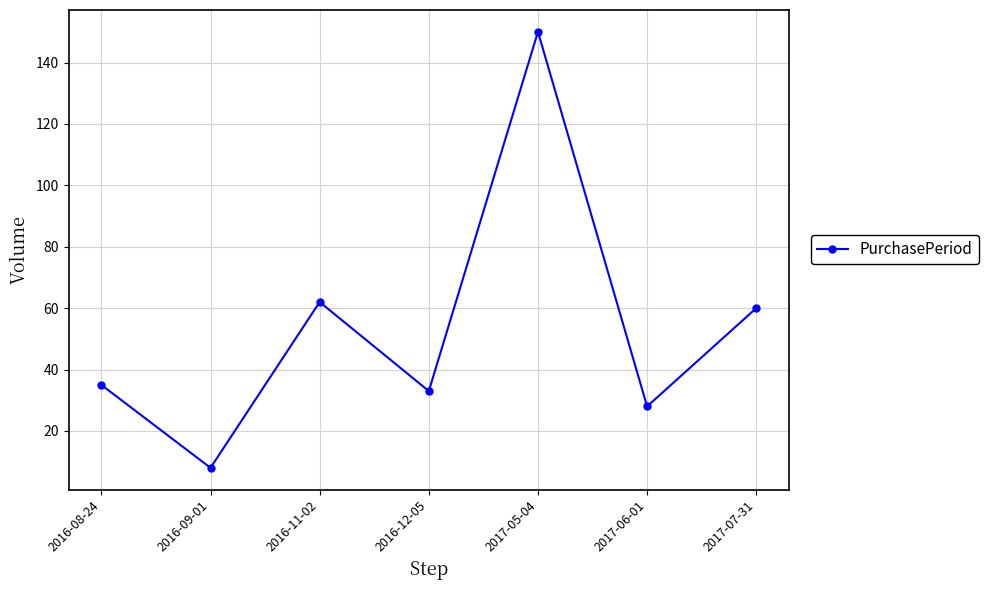

What is the change in value from 2016-09-01 to 2016-12-05?

+25